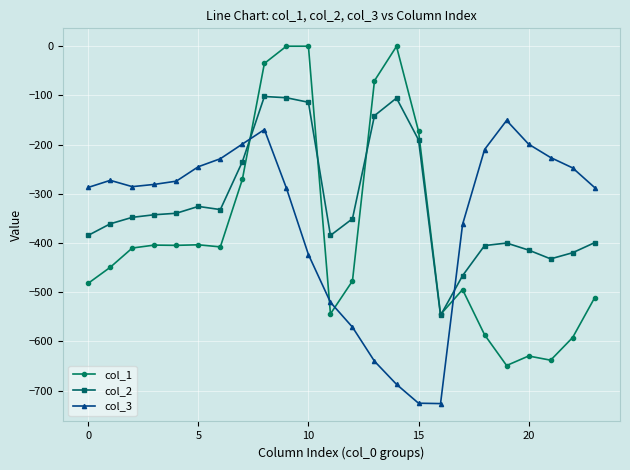

Is this an area chart (filled region under the line)?

No